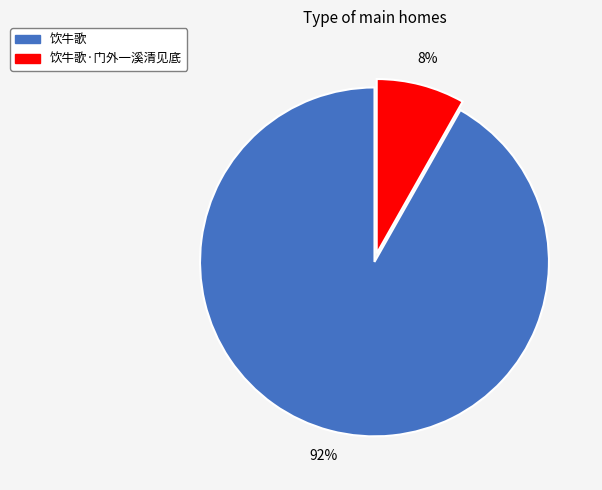

Is there any slice that represents more than half of the pie?

Yes